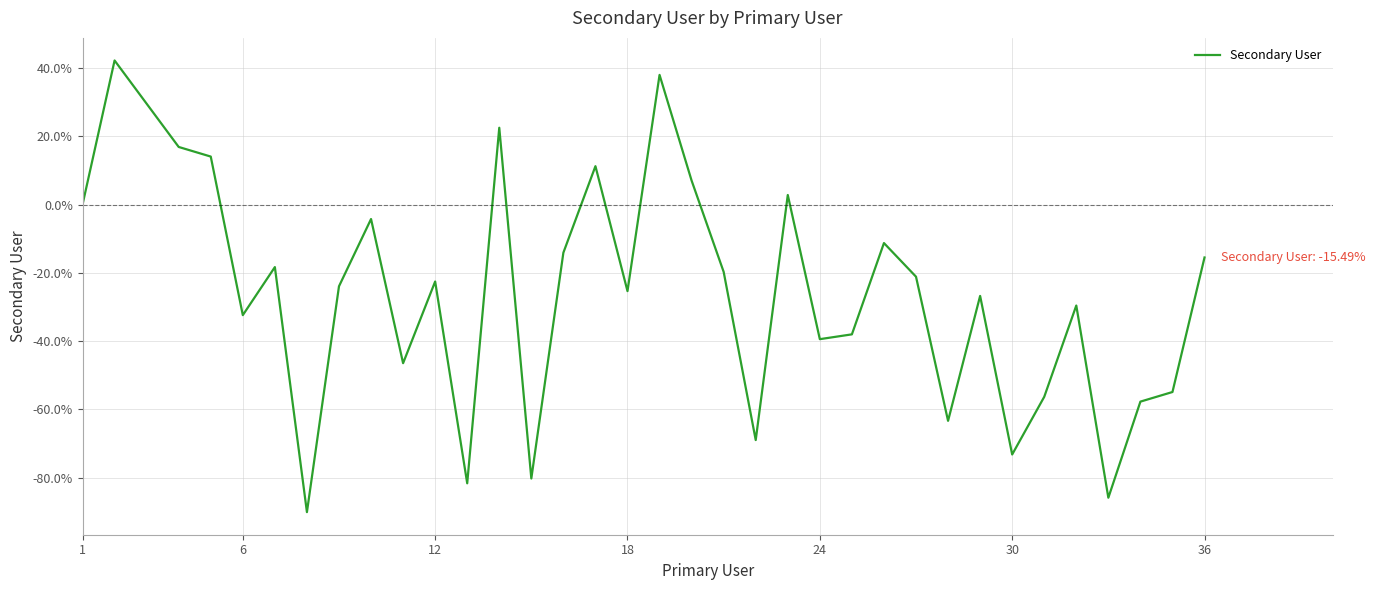

What is the greatest value displayed?

42.3